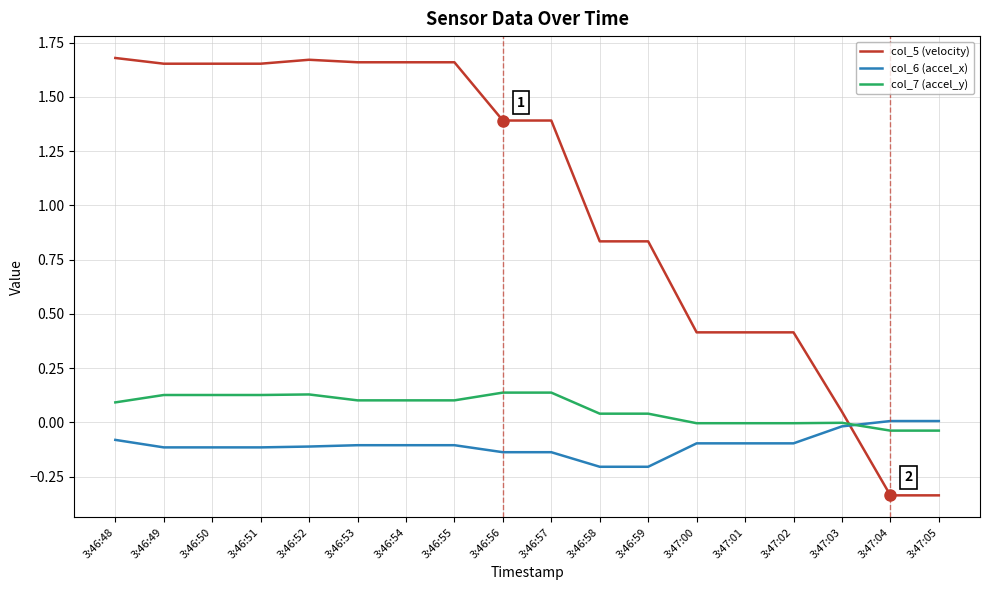

Which series ends up on top after the final intersection of col_6 (accel_x) and col_5 (velocity)?

col_6 (accel_x)